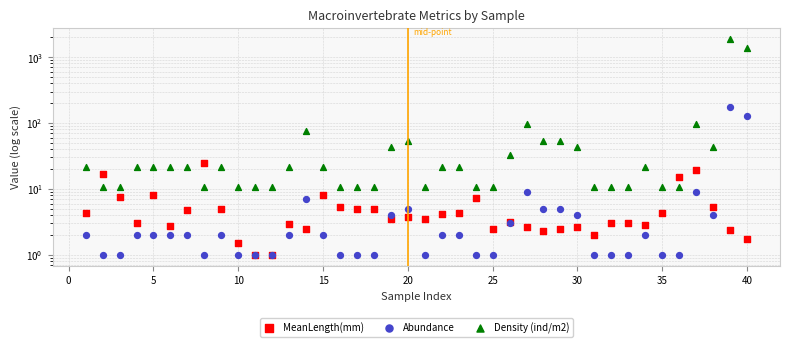

Is the value of Density (ind/m2) at 38 greater than the value of Abundance at 20?

Yes